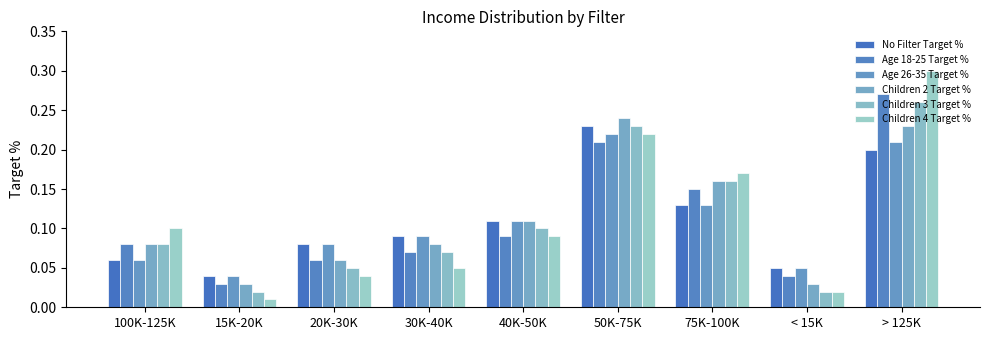

How many bars are there in total?

54